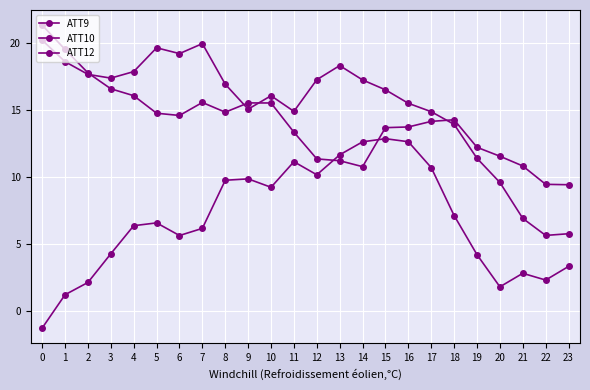

What is the difference between the maximum and minimum values in the ATT9 series?

14.6